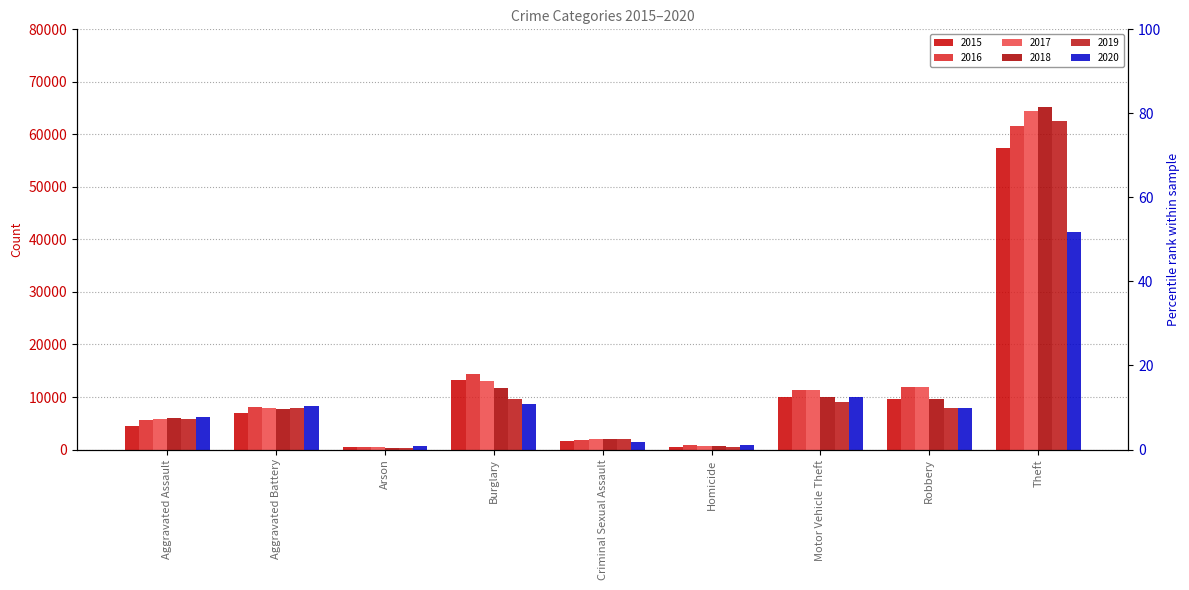

How many values in the 2018 series exceed 7734?

4